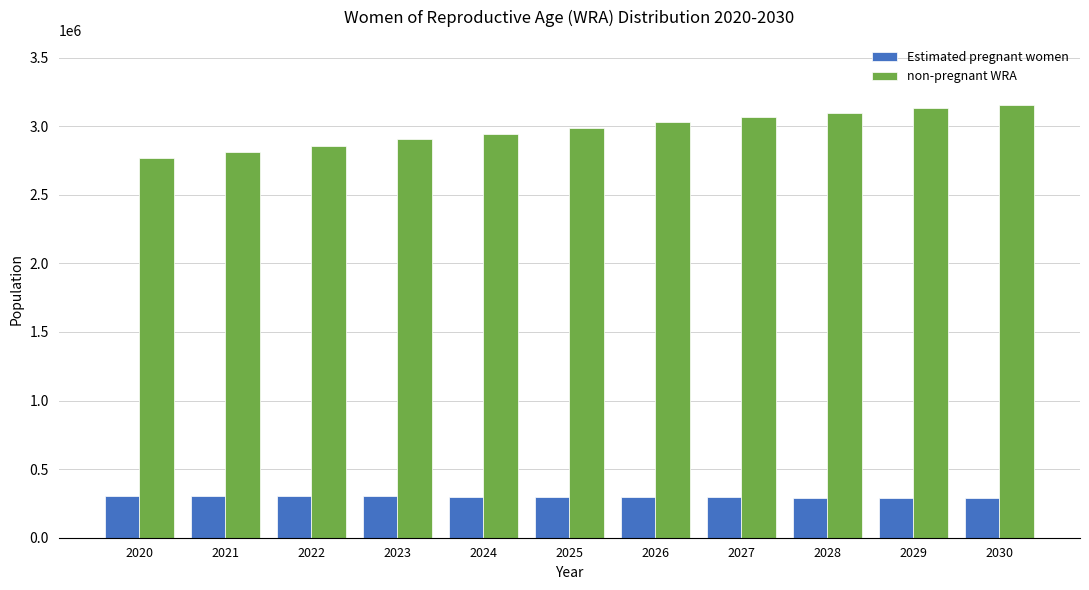

What is the value of the non-pregnant WRA bar at the 2nd from the left?

2811343